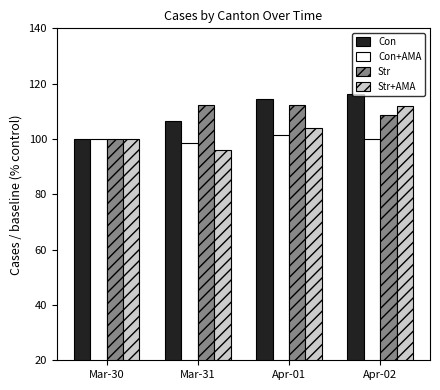

Read the Str value at Mar-30.

100.0